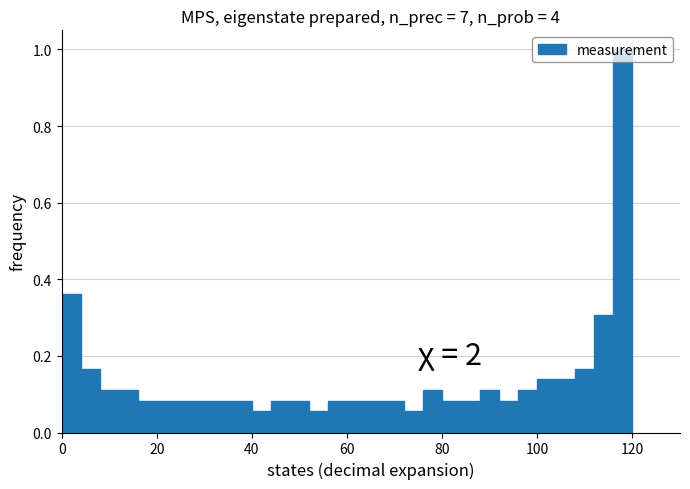

Read against the x-axis, roughly where is the centre of the tallest bar?

118